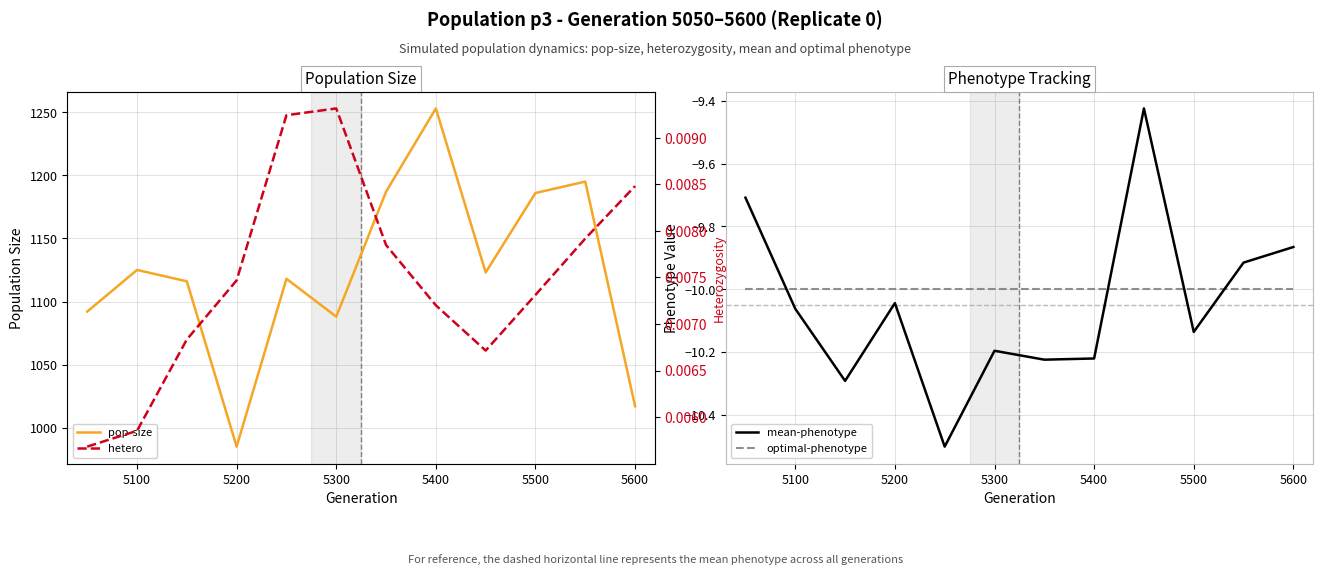

What is the lowest value of the mean-phenotype series?

-10.5